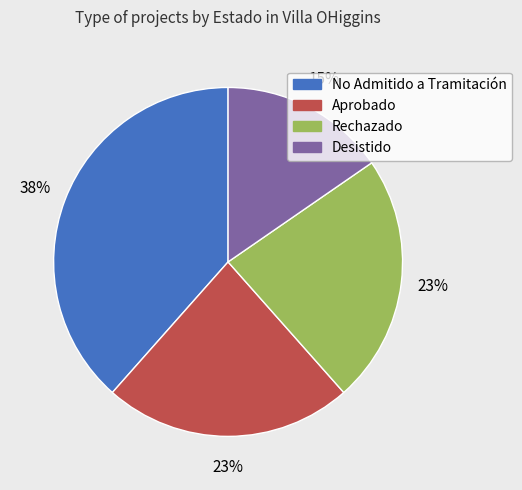

What is the ratio of the value at No Admitido a Tramitación to the value at Aprobado?

1.7